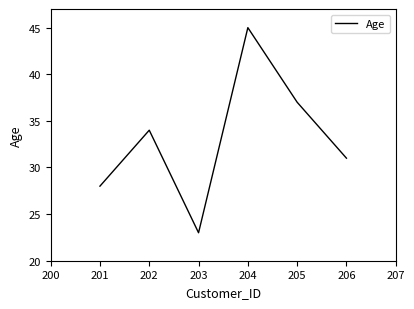

List the labels in order of value, smallest first.

203, 201, 206, 202, 205, 204